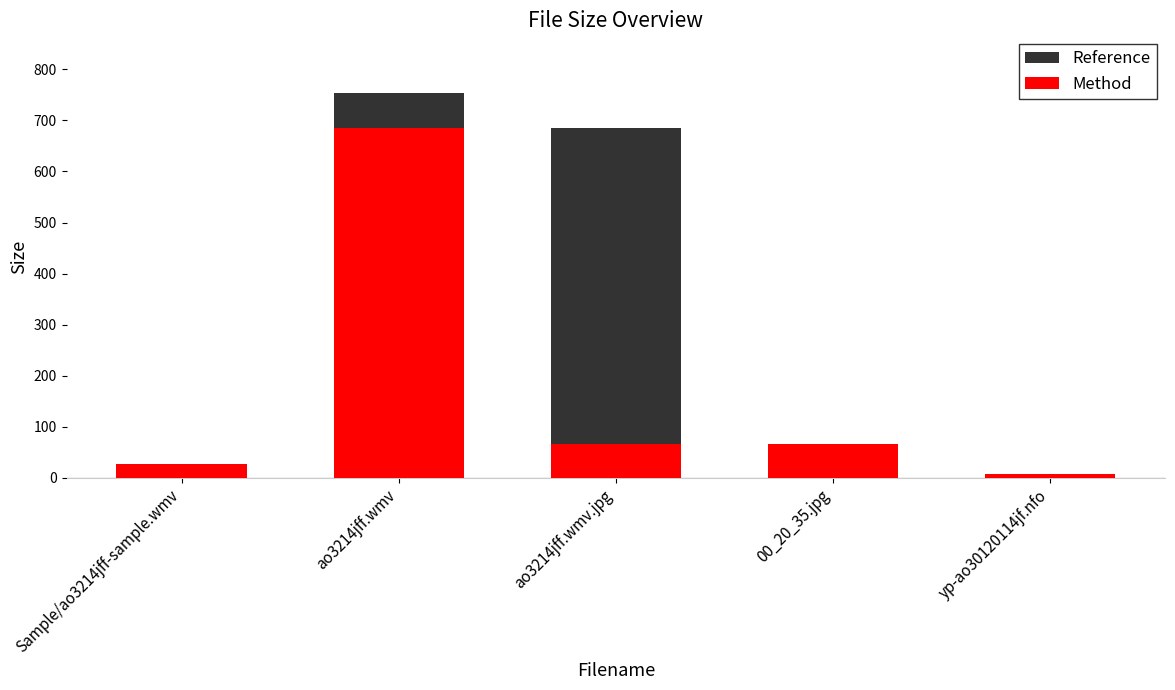

What is the sum of all Reference values?

1540.6